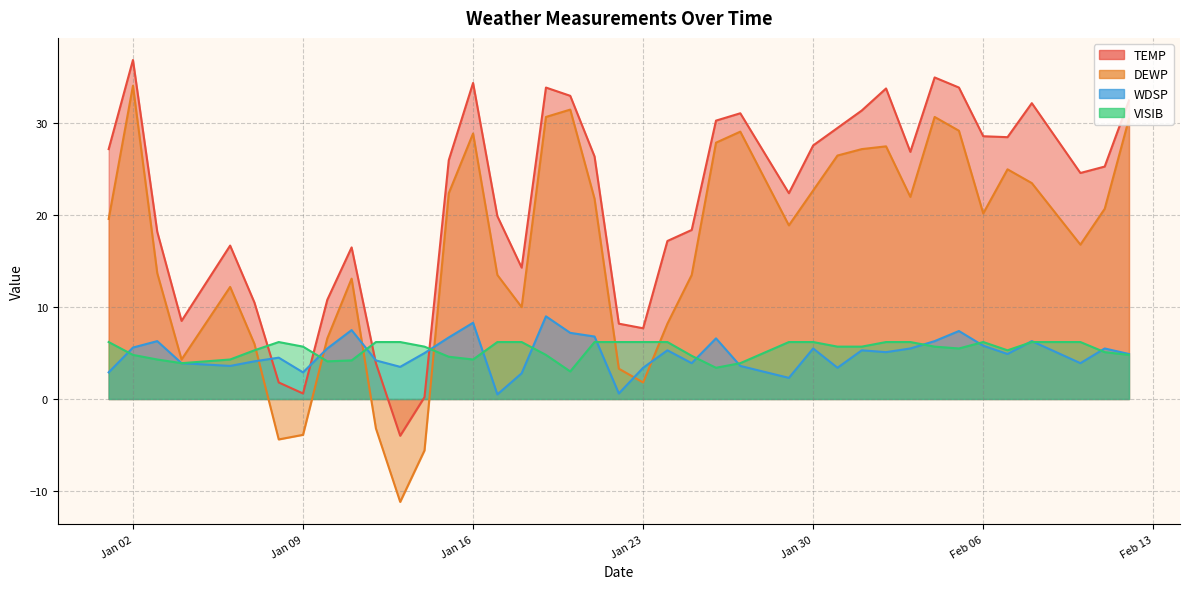

What is the difference between the maximum and minimum values in the TEMP series?

40.9